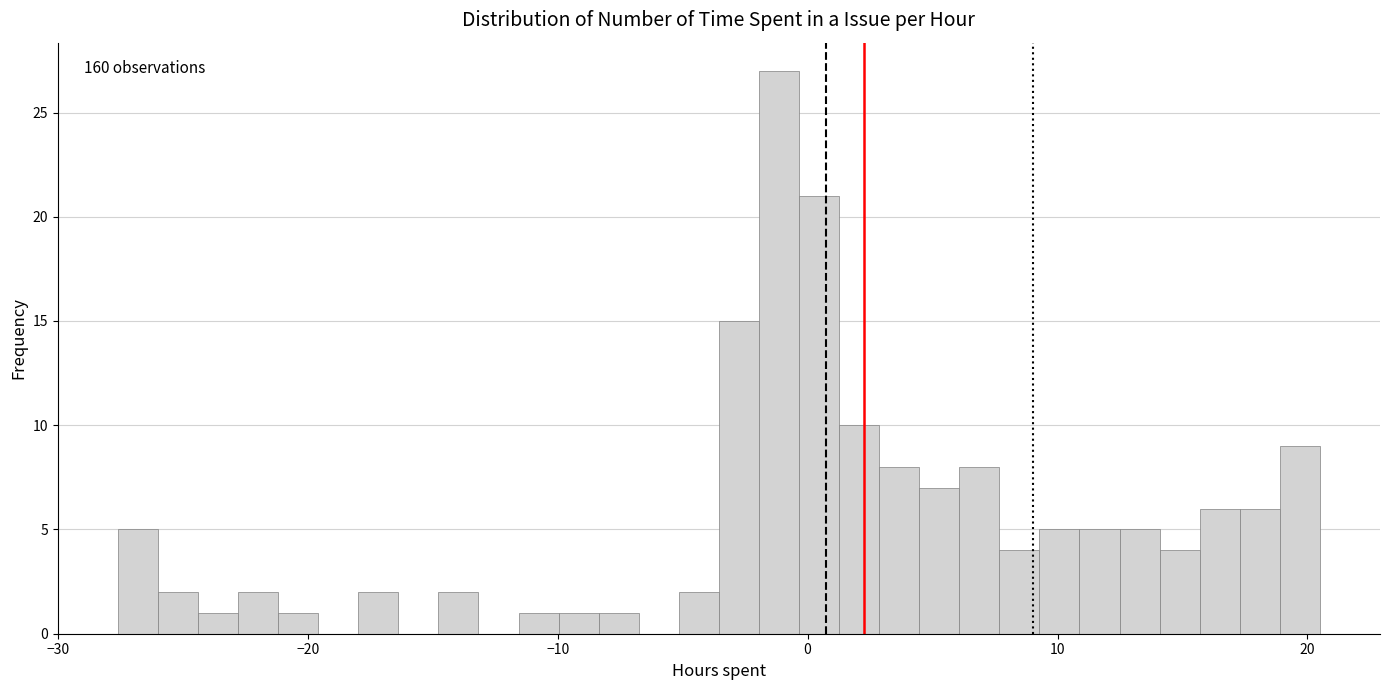

Around what value on the x-axis is the tallest bar? Give the approximate position of its centre, as read against the axis.

-1